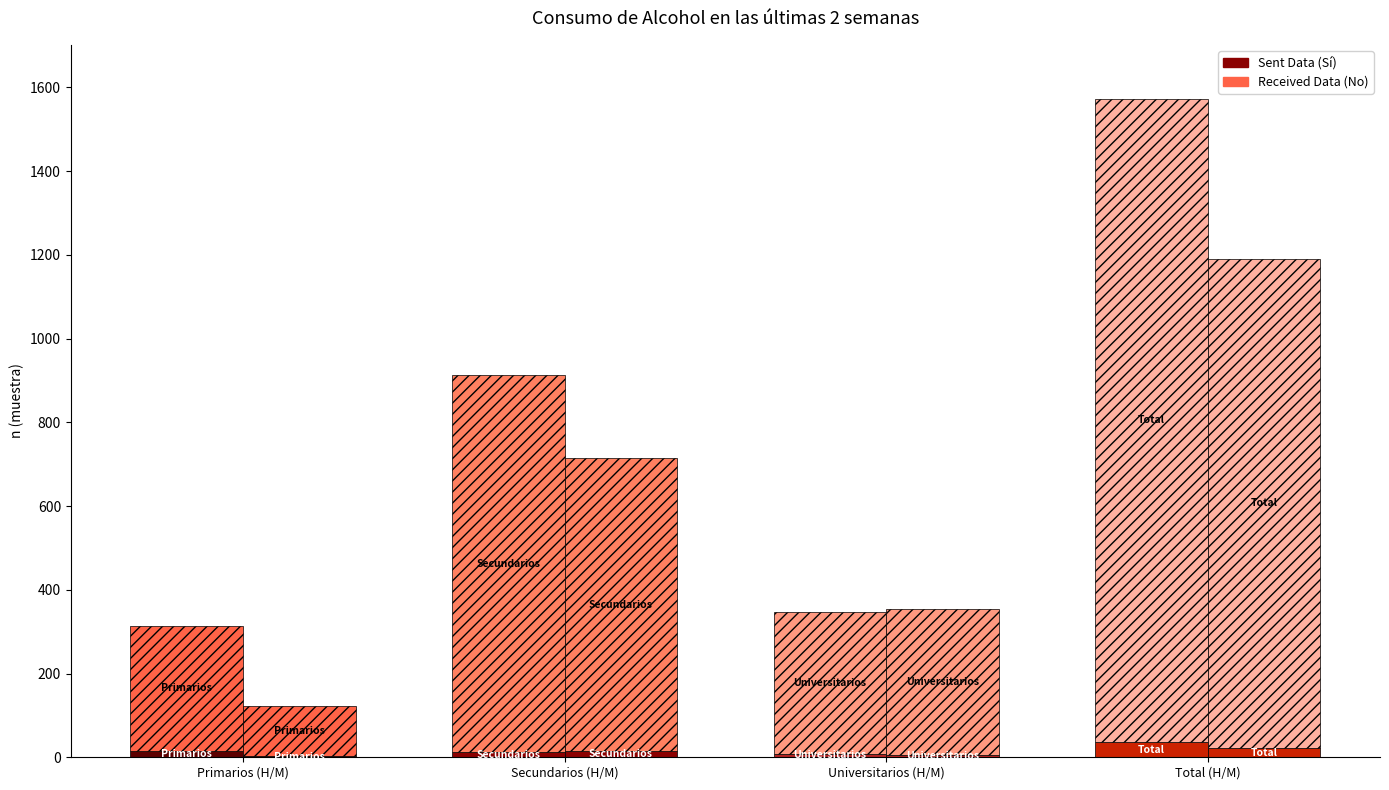

True or false: Hombre_No has a value of 299 at Primarios.

True